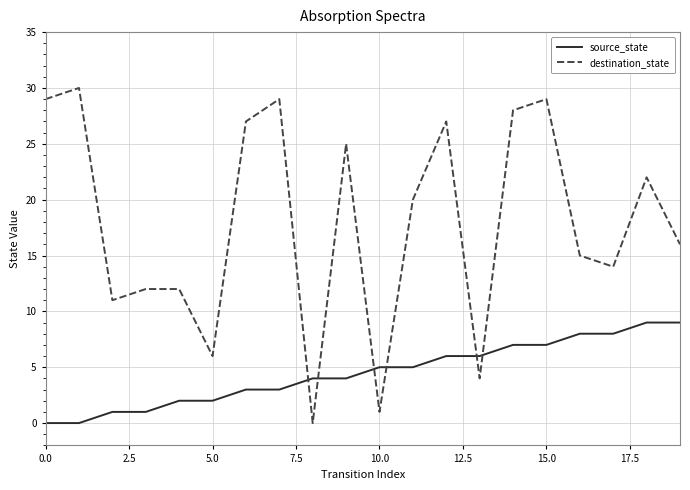

What is the maximum value shown in the chart?

30